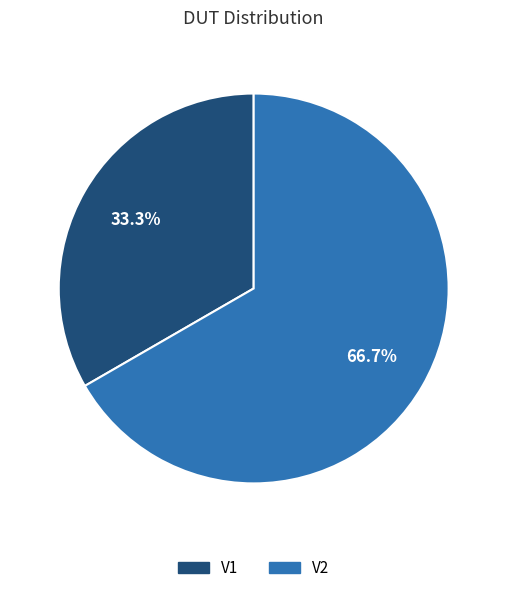

To the nearest percent, what percentage of the pie is V2?

67%